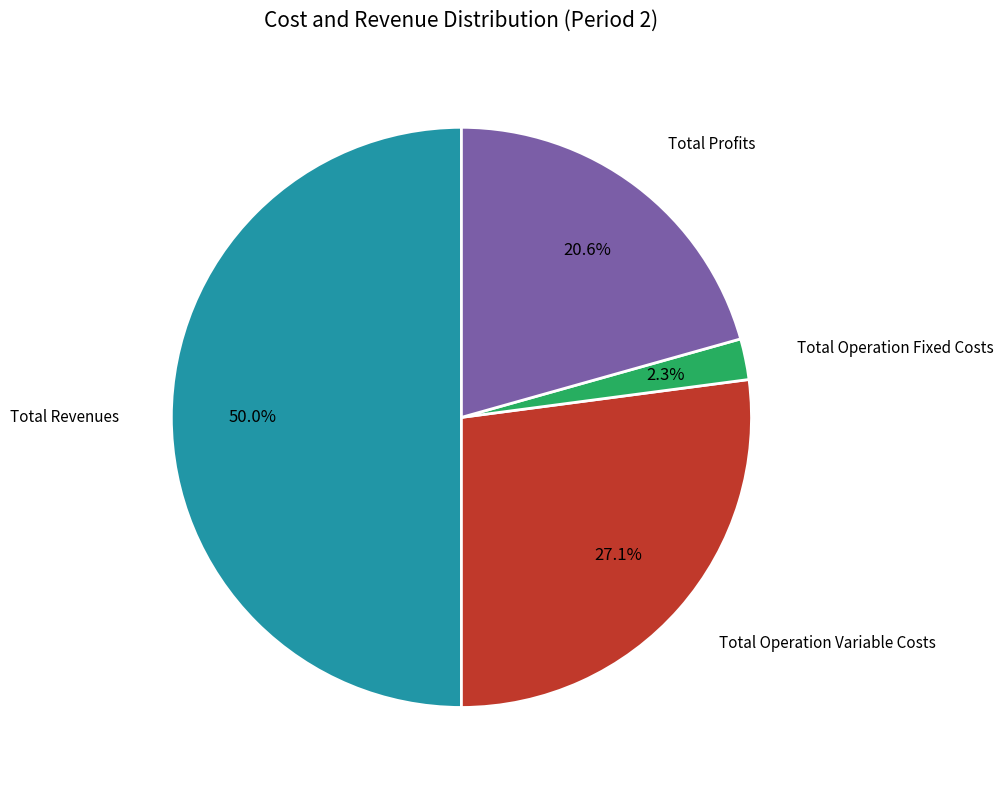

Between Total Operation Fixed Costs and Total Profits, which is larger?

Total Profits